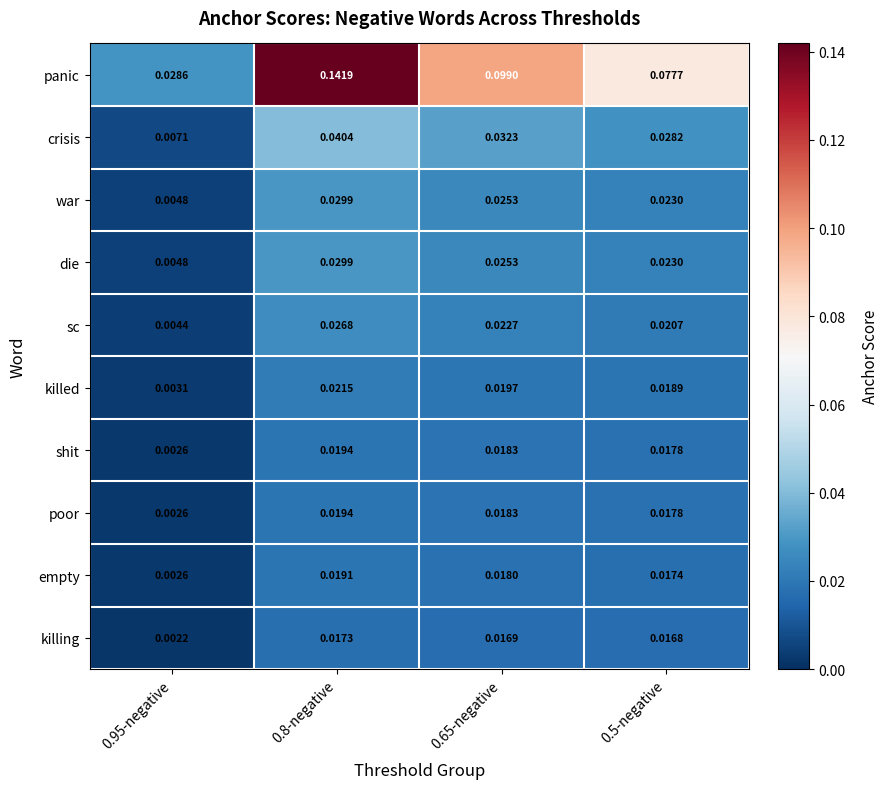

Which series has the largest total across all categories?

panic